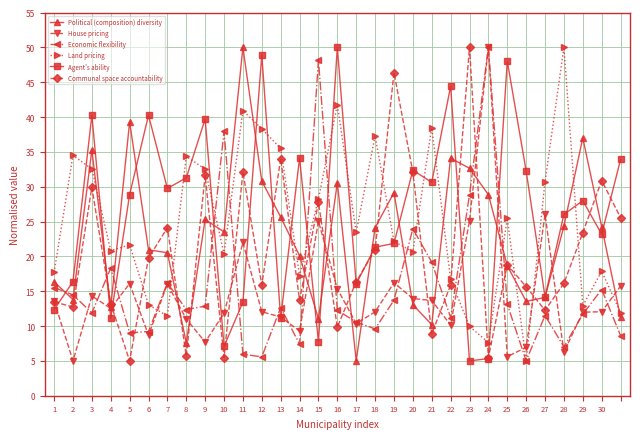

True or false: Economic flexibility has more than 0 interior local peaks.

True